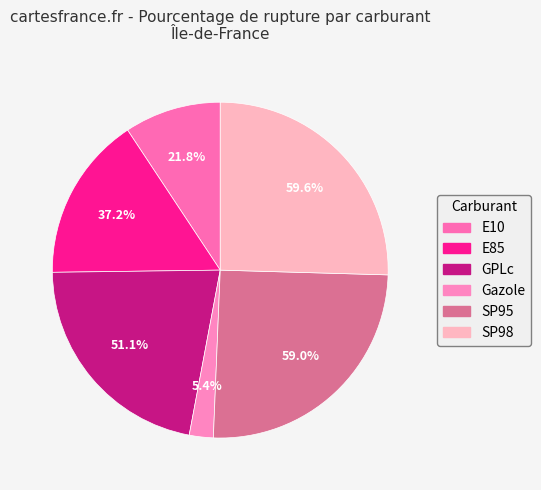

True or false: E10 accounts for 4% of the total.

False